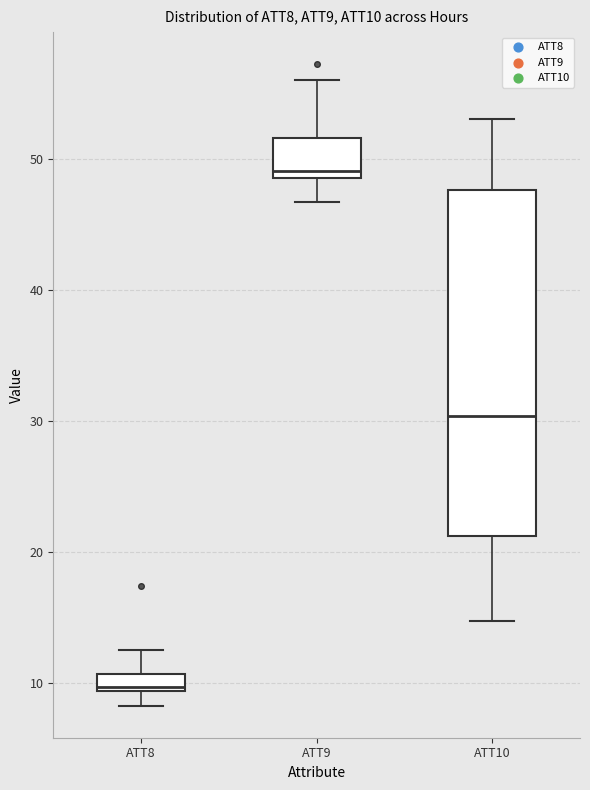

Where is the upper edge of the box for ATT10 on the y-axis? The values are not printed on the chart, so give them approximately, as read against the axis.

48